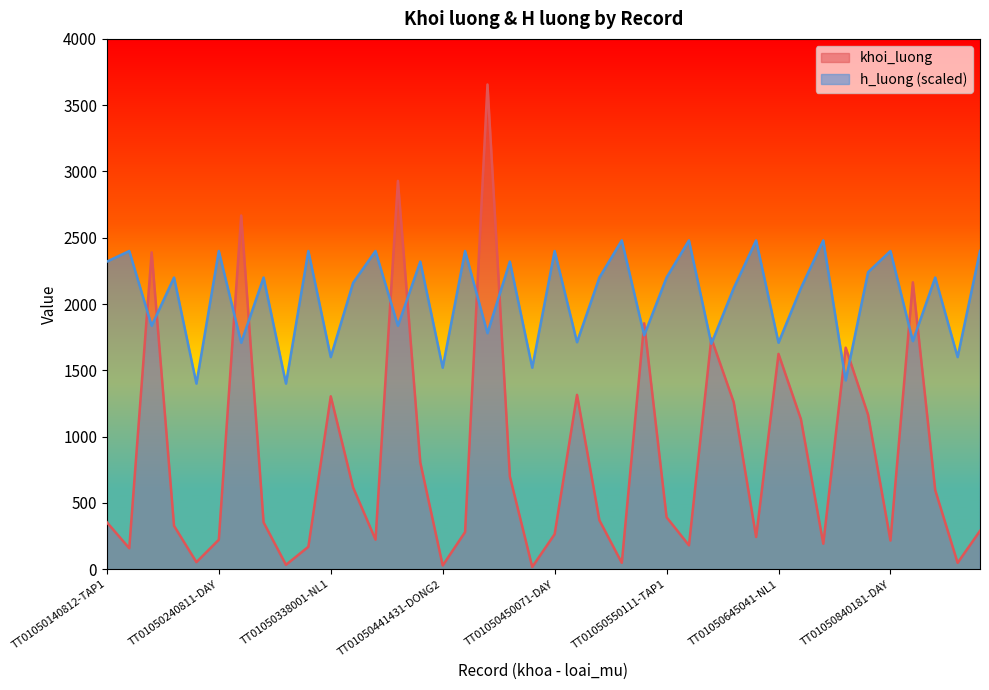

How many times do h_luong and khoi_luong cross each other?

16